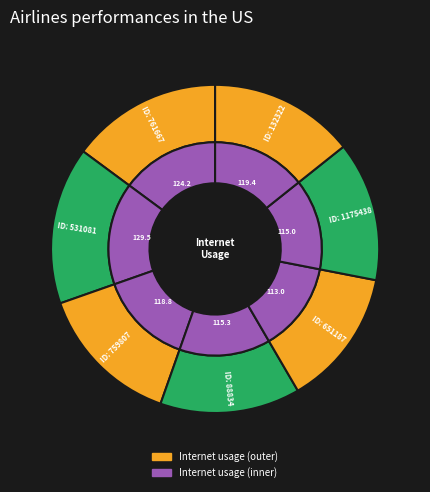

Is there a majority slice in this chart?

No